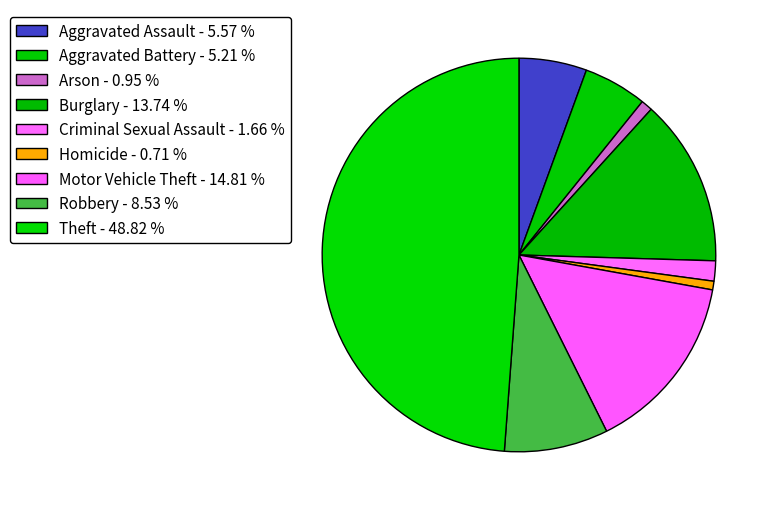

What is the total percentage of Aggravated Battery and Motor Vehicle Theft?

20.0%